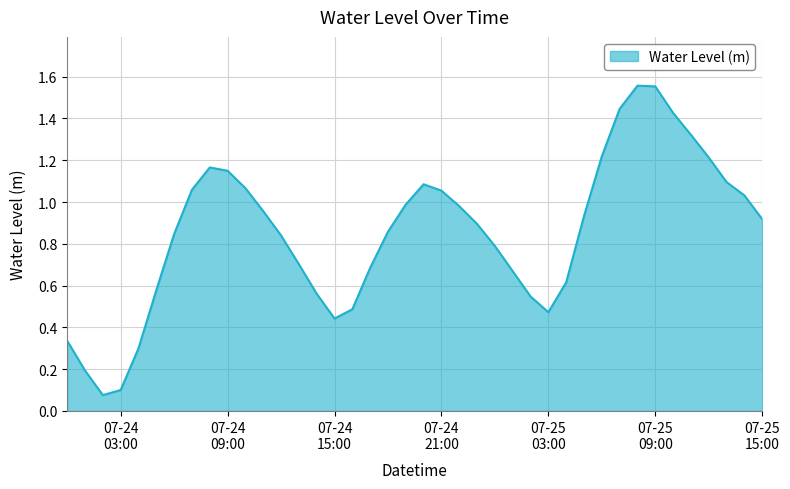

What is the difference between the maximum and minimum values?

1.5